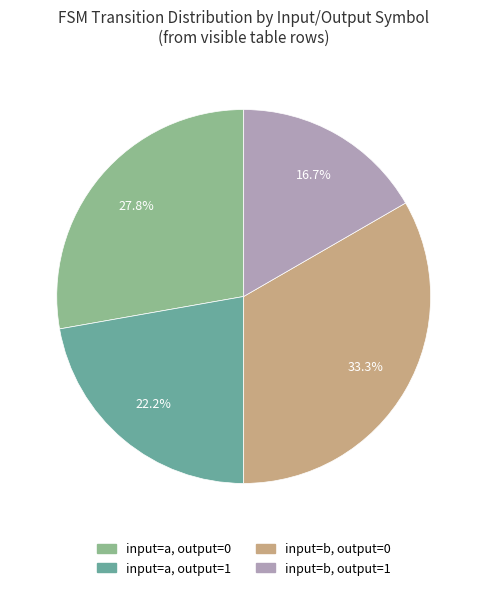

Count the number of slices in the pie.

4